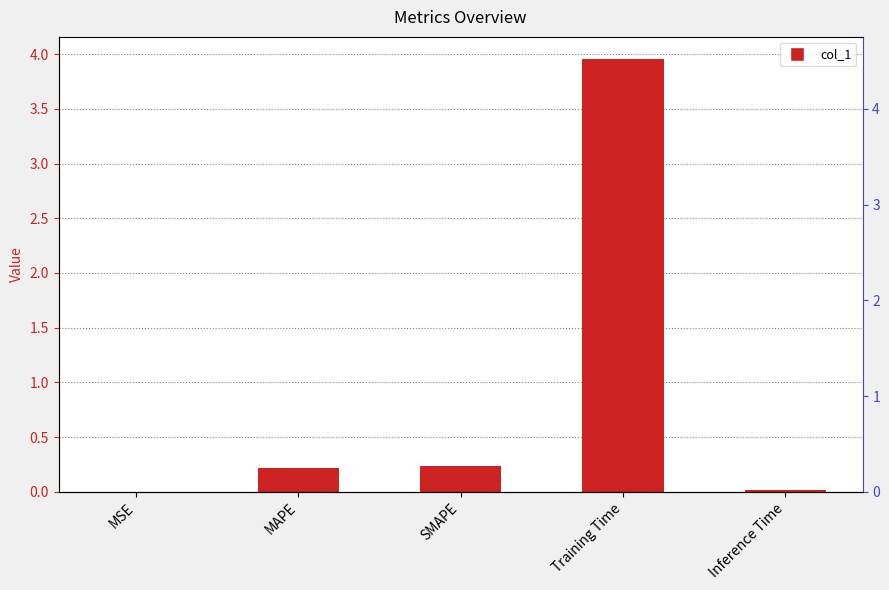

Are the bars horizontal?

No